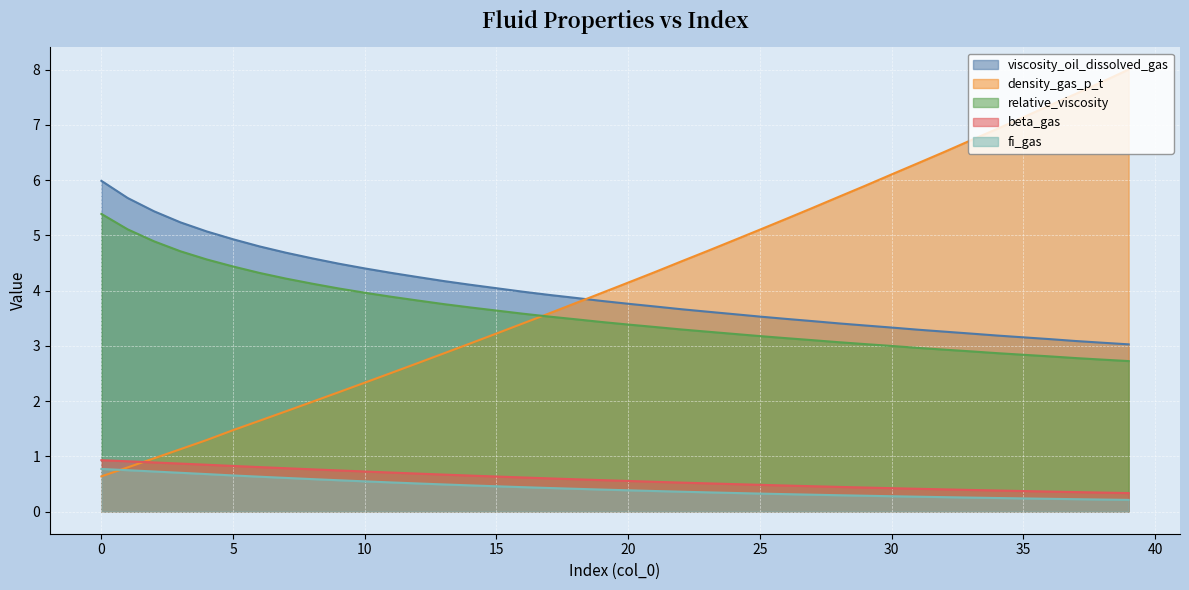

Is the value of relative_viscosity at 26 greater than the value of viscosity_oil_dissolved_gas at 39?

Yes